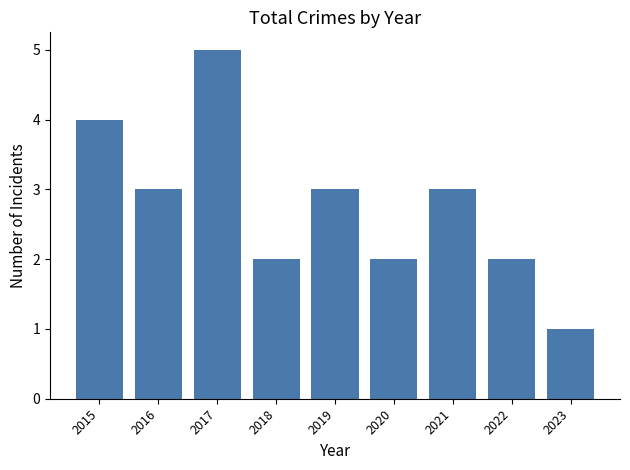

What is the smallest value displayed?

1